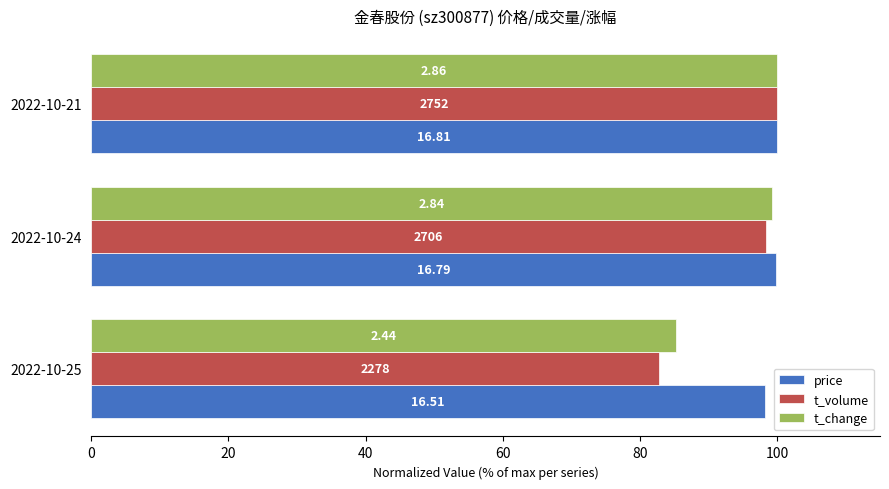

What are all the series names shown in the legend?

price, t_volume, t_change